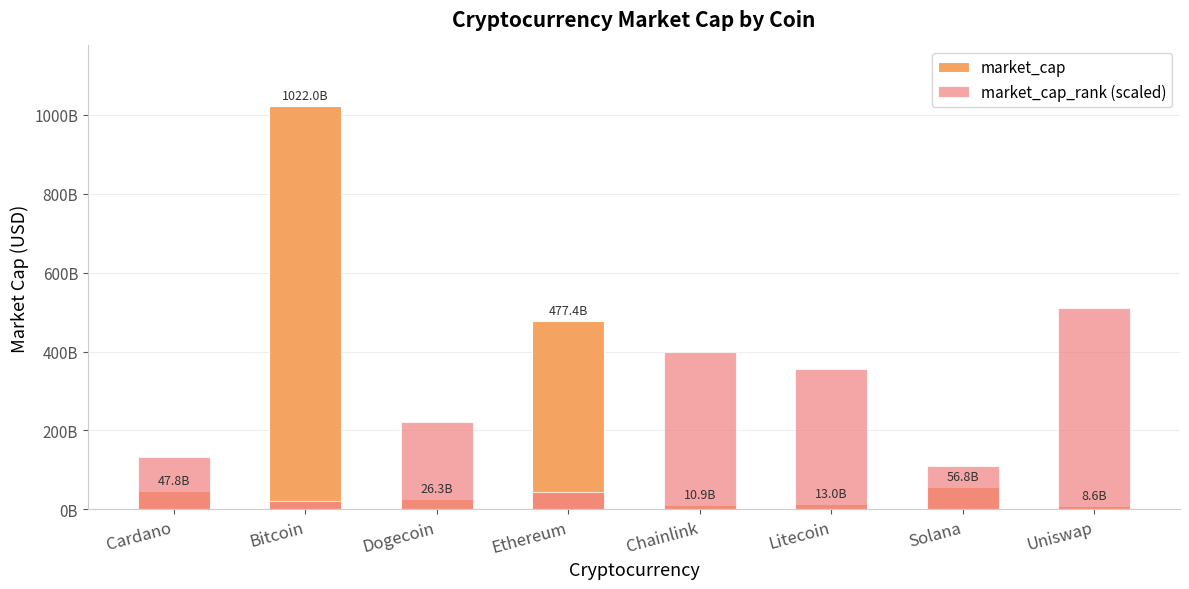

Reading left to right, what are all the values shown in this chart?

market_cap: 47817161775.0	1022010974750.0	26343895723.0	477435275866.0	10923240242.0	13035273172.0	56814997059.0	8566681575.0
market_cap_rank (scaled): 133305779315.2	22217629885.9	222176298858.7	44435259771.7	399917337945.7	355482078173.9	111088149429.3	511005487375.0